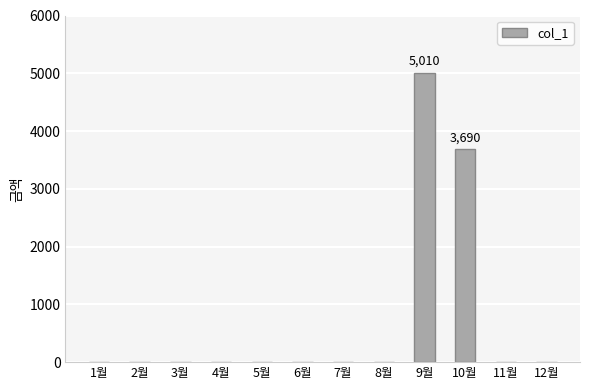

Is it true that the value at 1월 is 0?

True